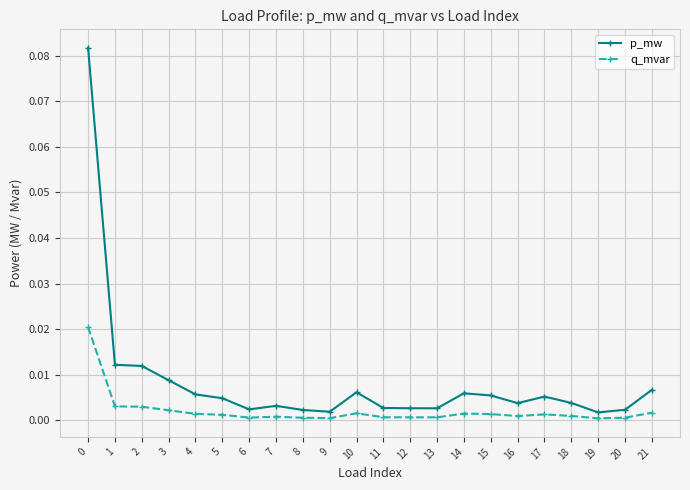

True or false: q_mvar and p_mw intersect in this chart.

False